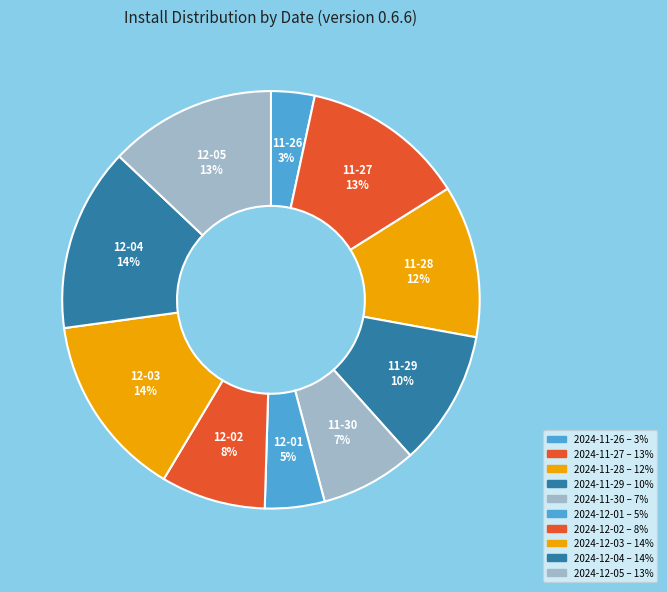

The 2024-11-26 slice represents 4% of the pie. True or false?

False